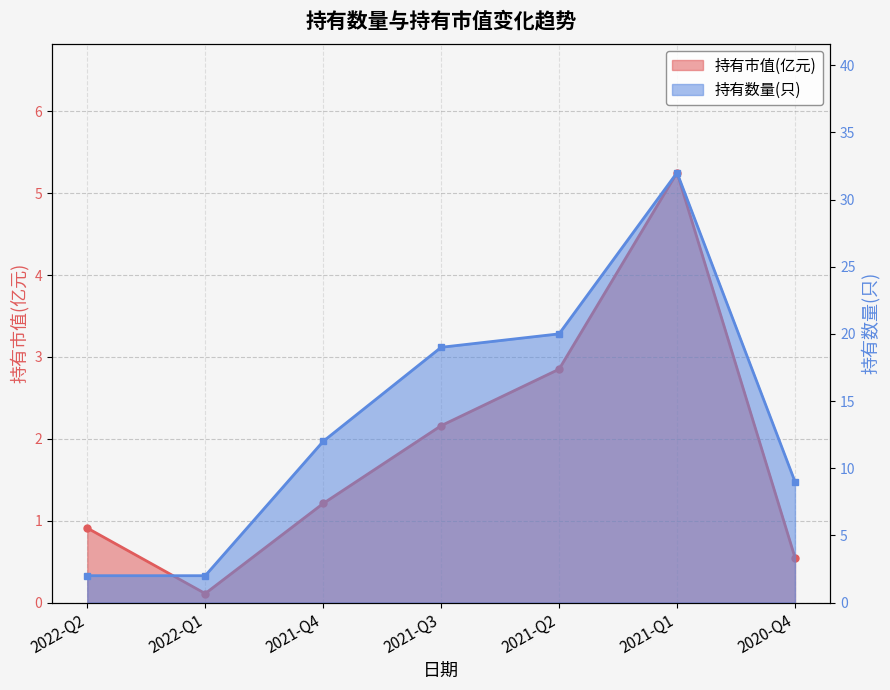

Reading left to right, extract all data points from this chart.

持有市值(亿元): 0.9	0.1	1.2	2.2	2.9	5.2	0.6
持有数量(只): 2.0	2.0	12.0	19.0	20.0	32.0	9.0